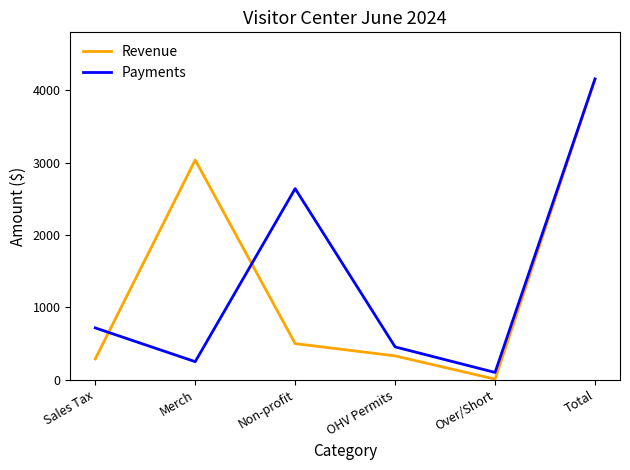

How many interior local valleys does the Revenue series have?

1